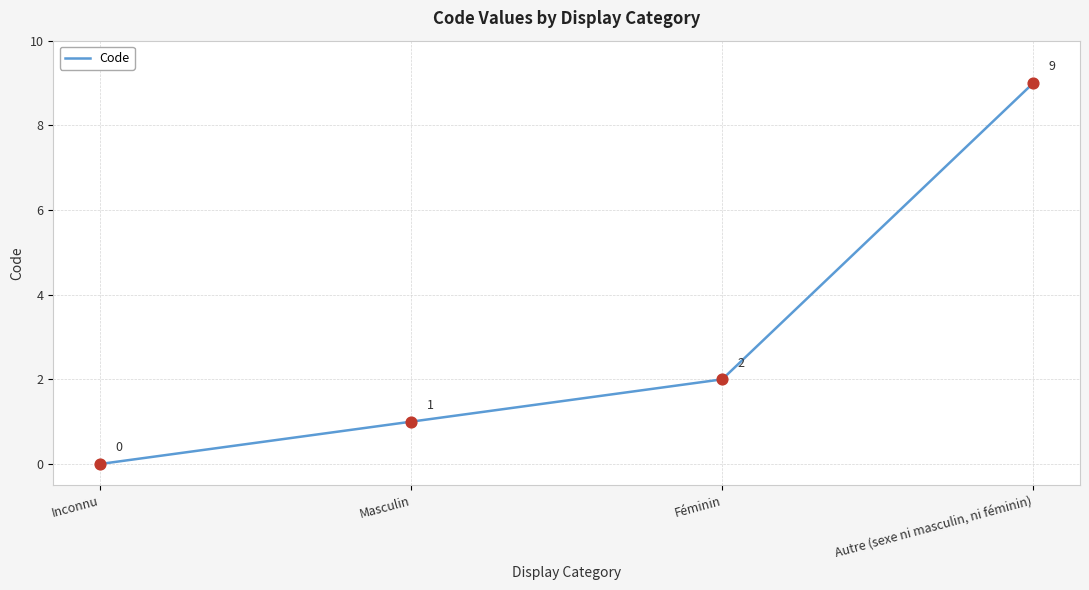

What is the change in value from Inconnu to Masculin?

+1